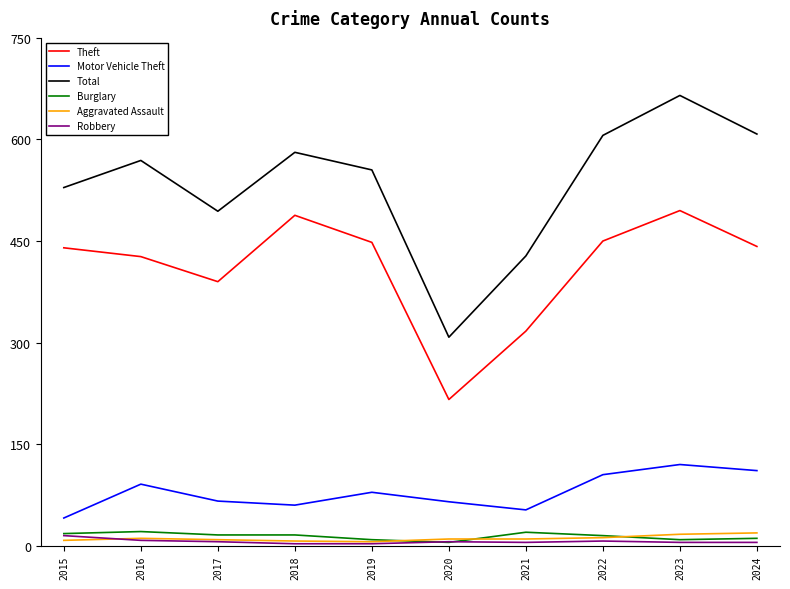

Is the value of Motor Vehicle Theft at 2015 greater than the value of Theft at 2019?

No